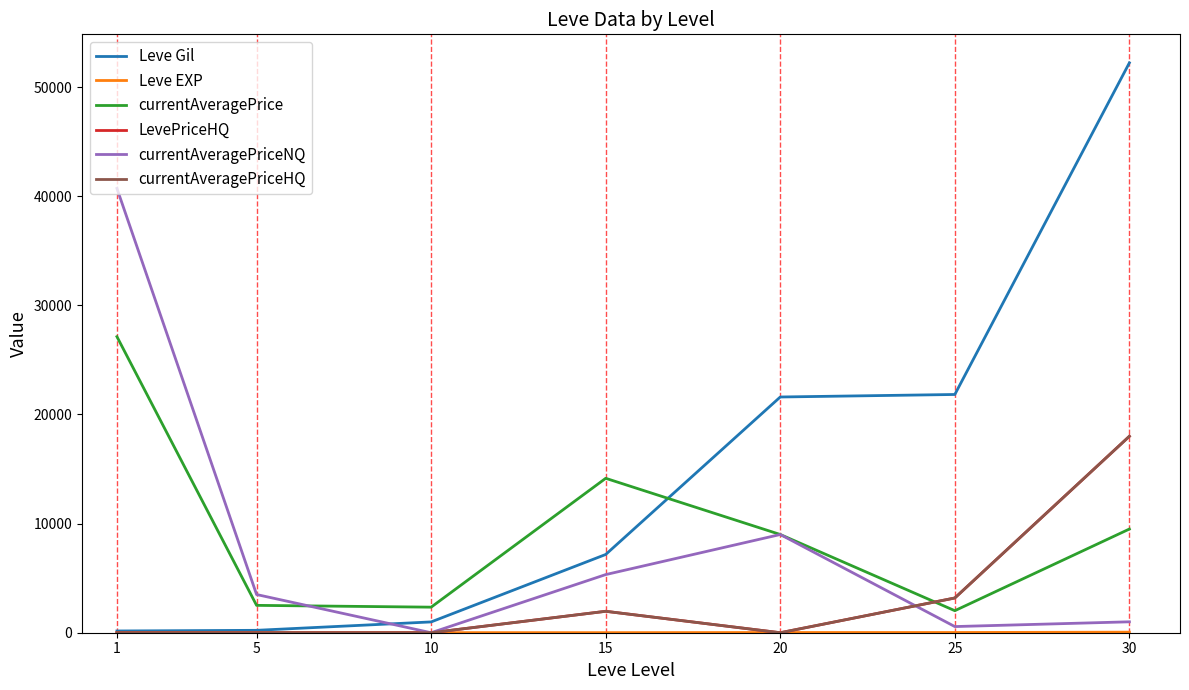

Which series ends up on top after the final intersection of Leve EXP and currentAveragePriceNQ?

currentAveragePriceNQ